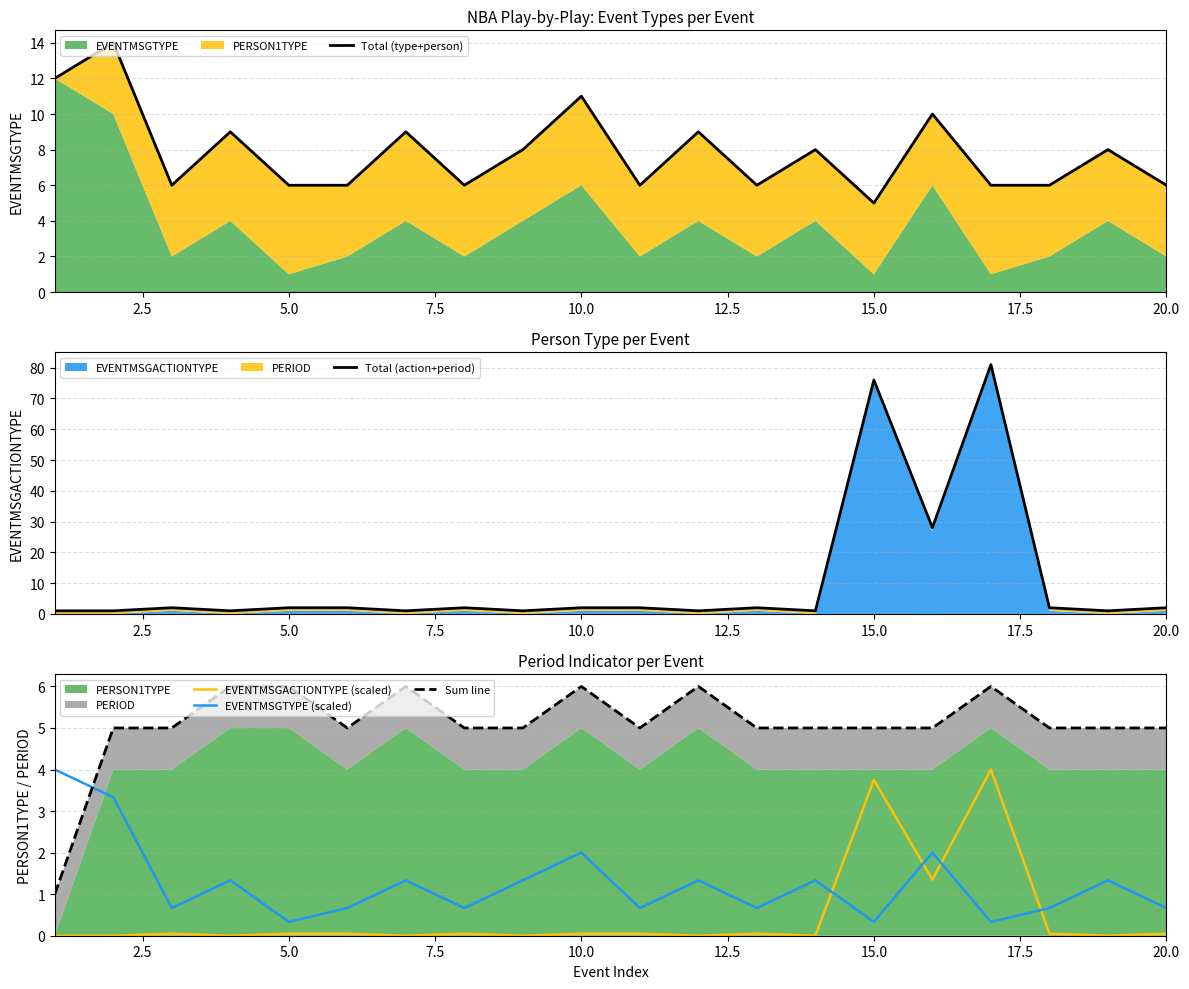

How many intersections are there between EVENTMSGACTIONTYPE (scaled) and EVENTMSGTYPE (scaled)?

4